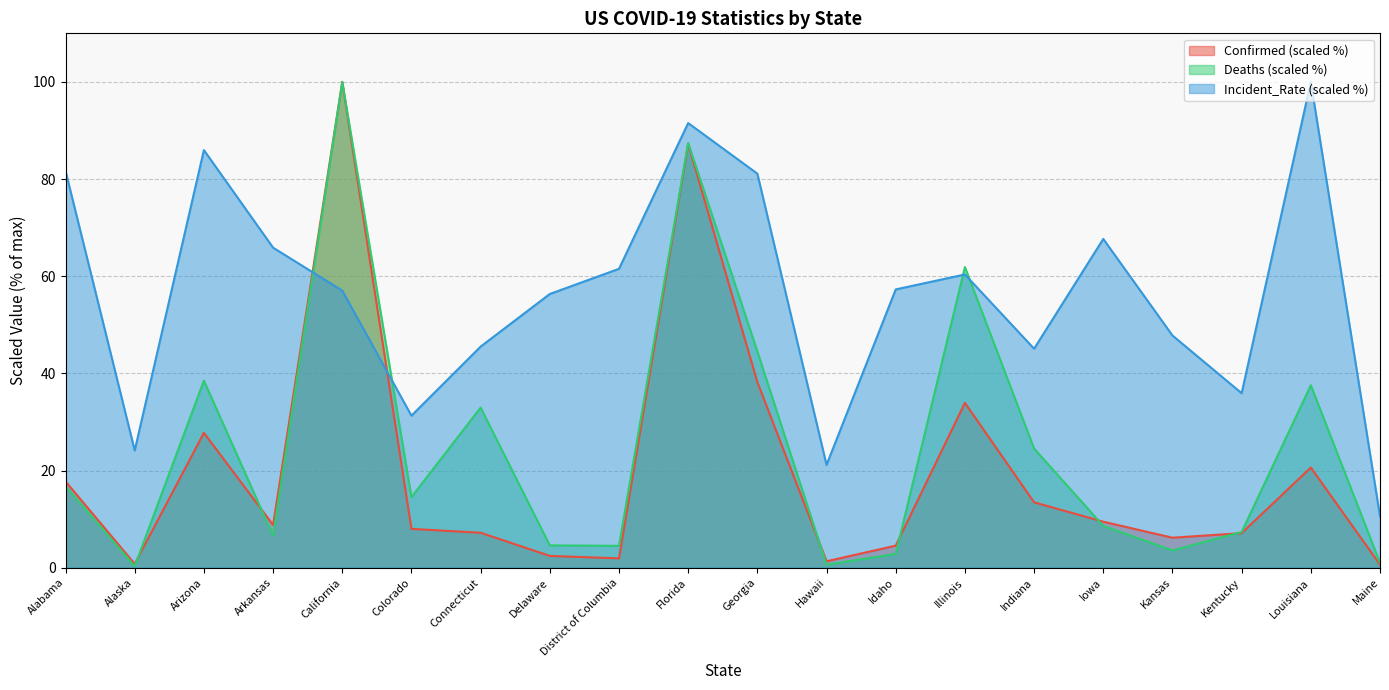

Where is Deaths nearest to the value 50?

Georgia